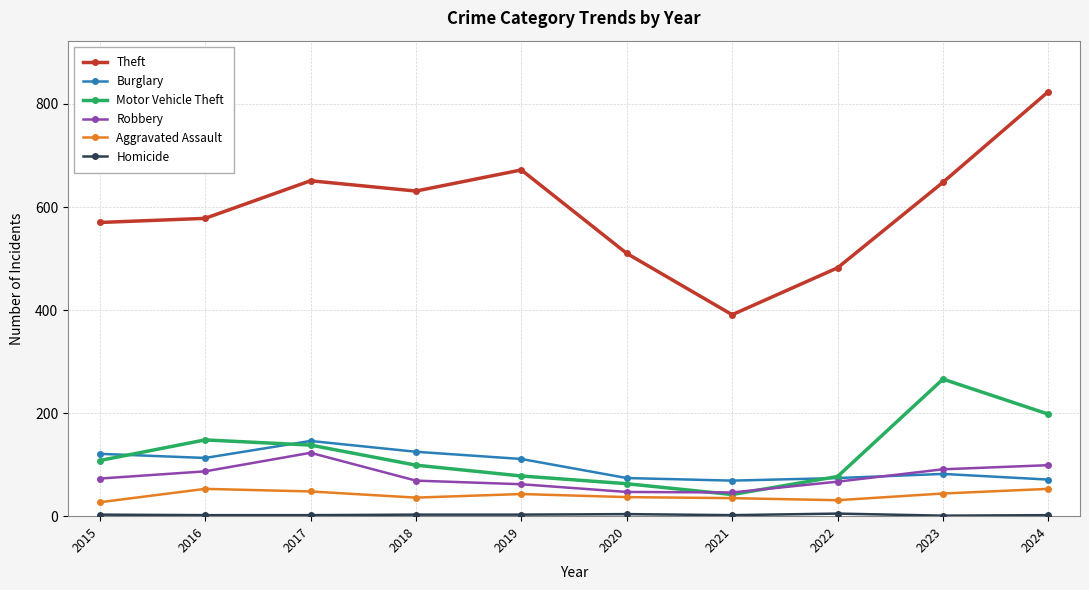

How many lines are shown in the chart?

6